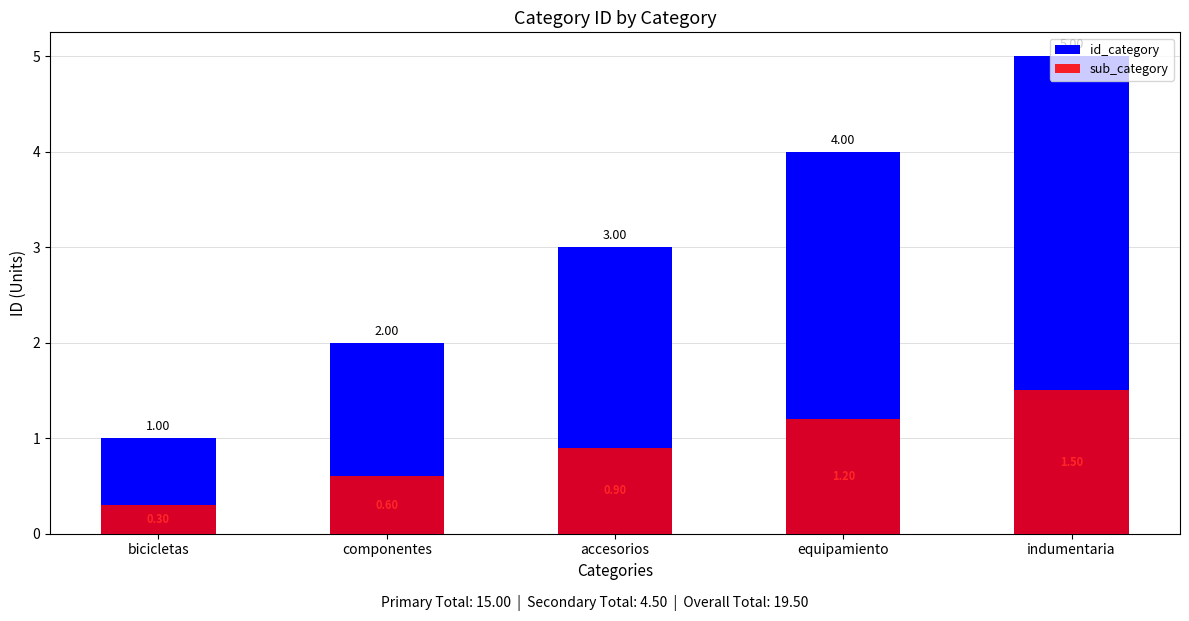

List the labels in order of sub_category value, largest first.

indumentaria, equipamiento, accesorios, componentes, bicicletas